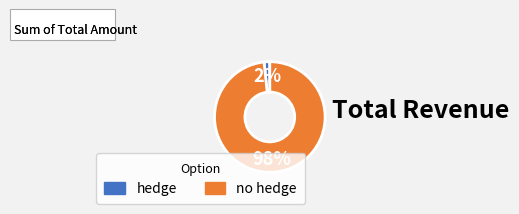

True or false: no hedge accounts for 87% of the total.

False